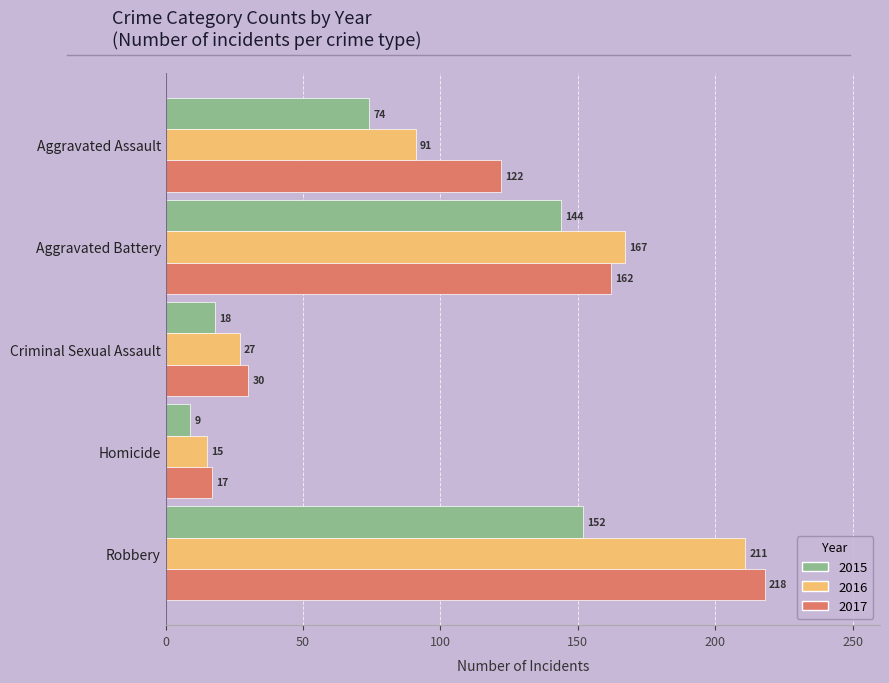

What are all the series names shown in the legend?

2015, 2016, 2017